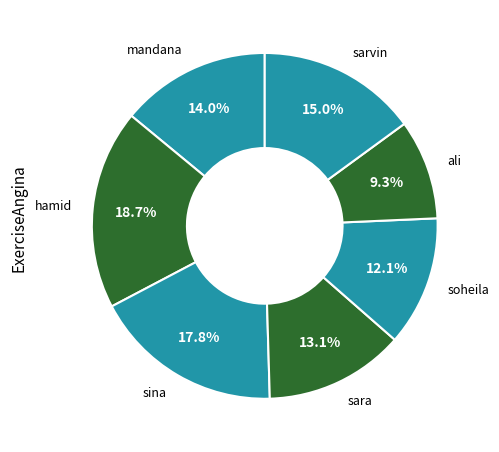

How many slices are in this pie chart?

7